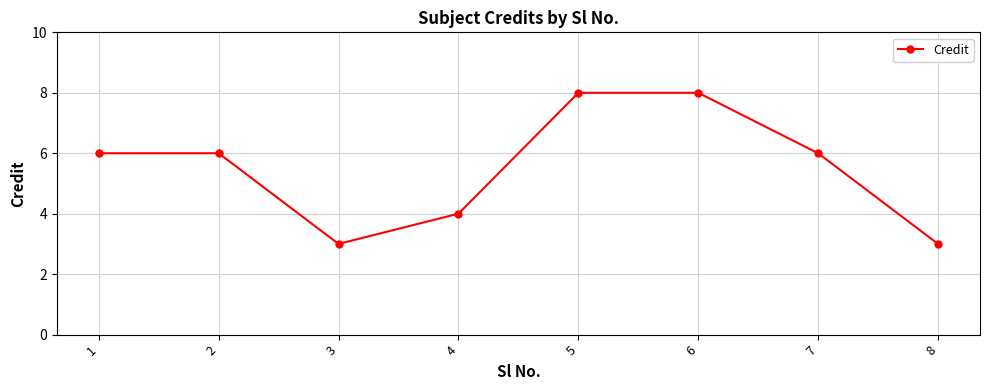

Reading left to right, list all the values displayed in this chart.

6	6	3	4	8	8	6	3